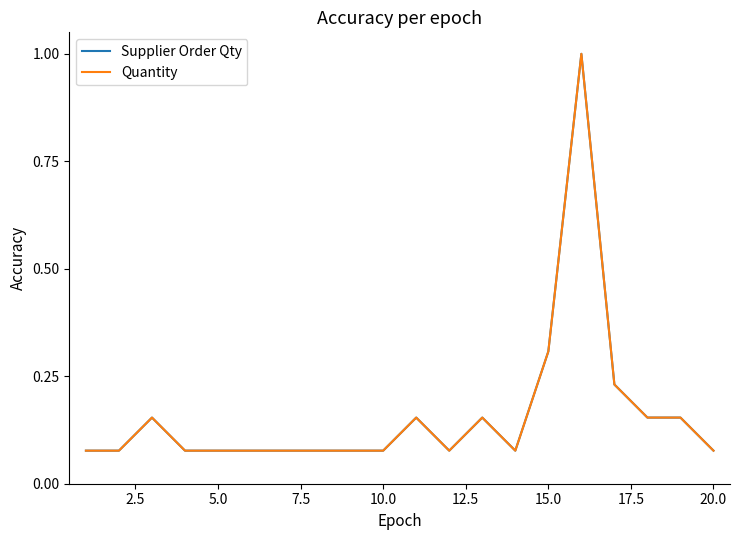

Is this an area chart (filled region under the line)?

No